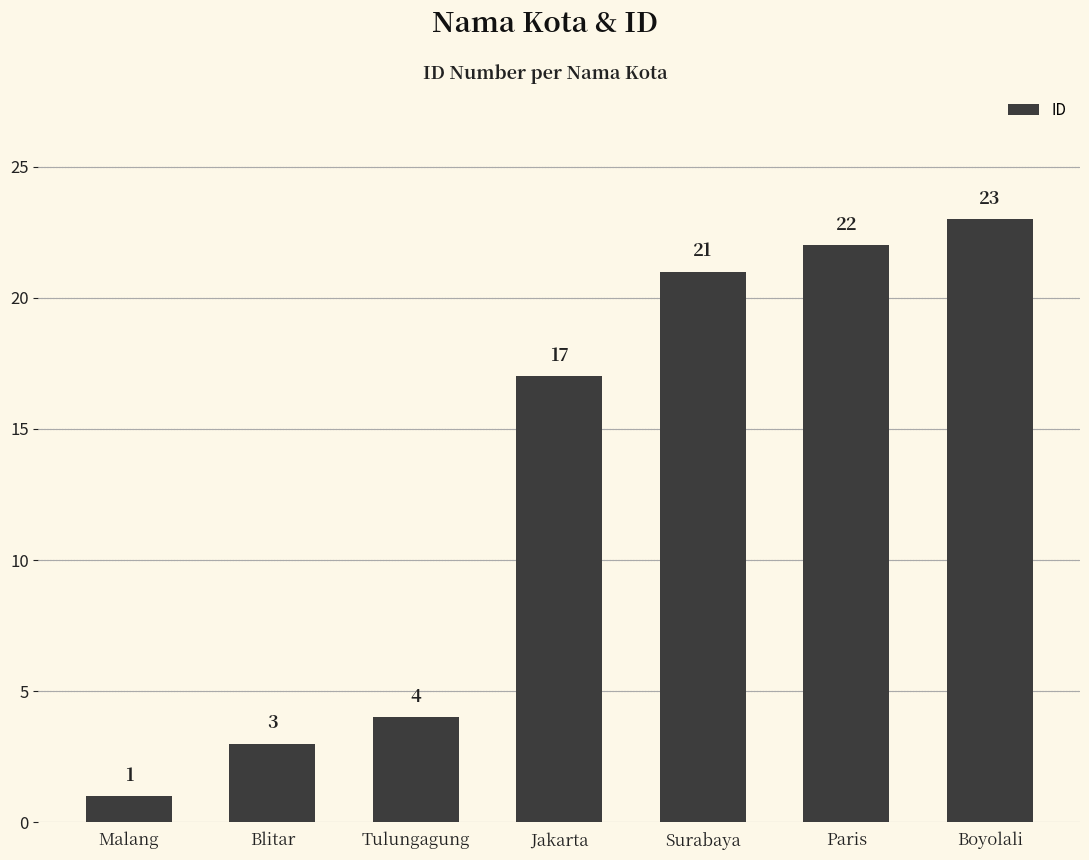

The chart shows a value of 3 at Blitar. True or false?

True